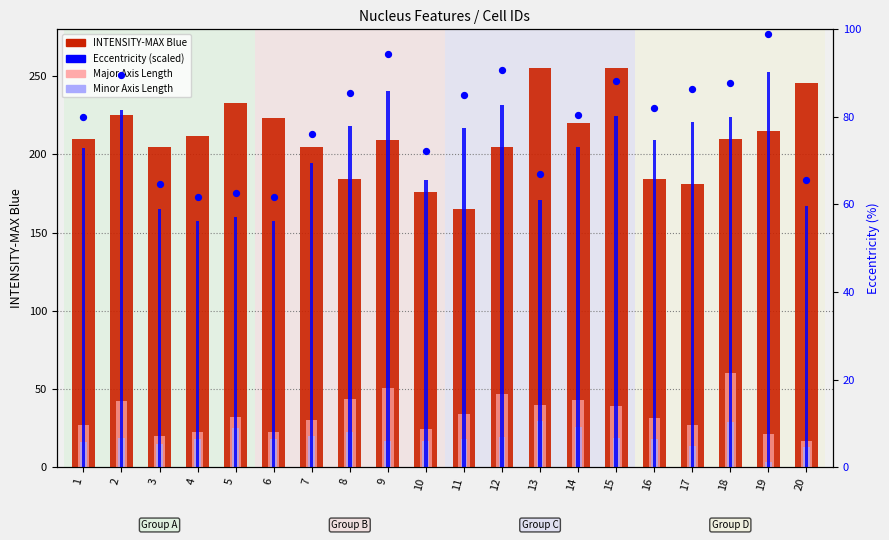

Which series reaches the minimum Y coordinate?

Minor Axis Length